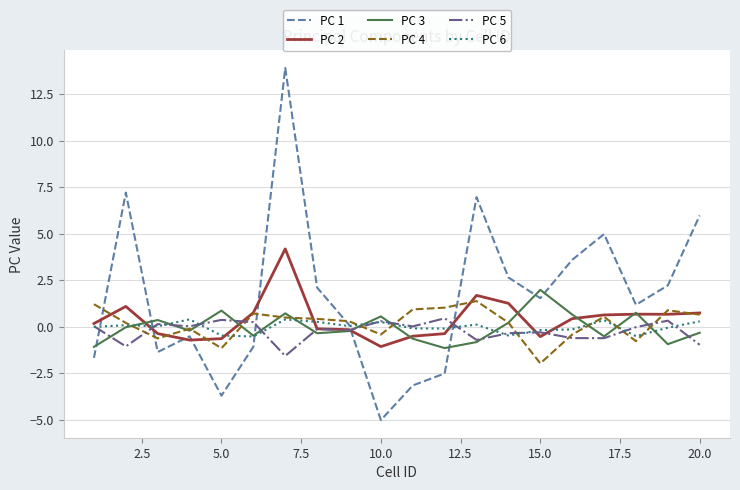

Which series has the largest range (max minus min)?

PC 1